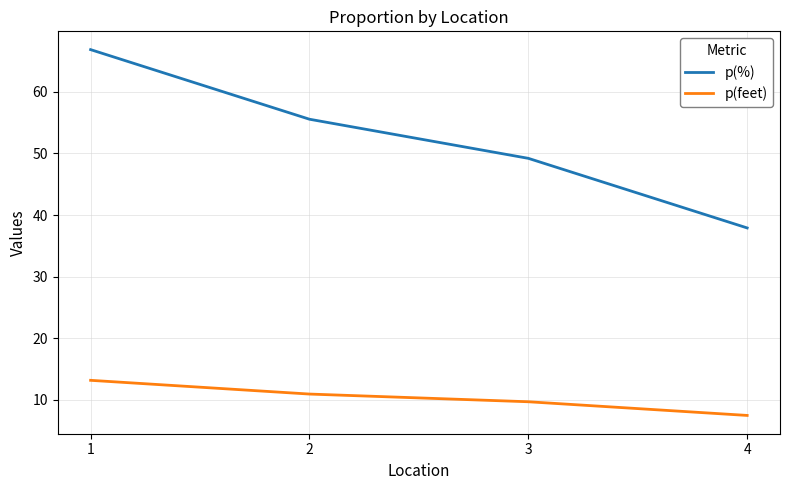

What is the average value of the p(feet) series?

10.3